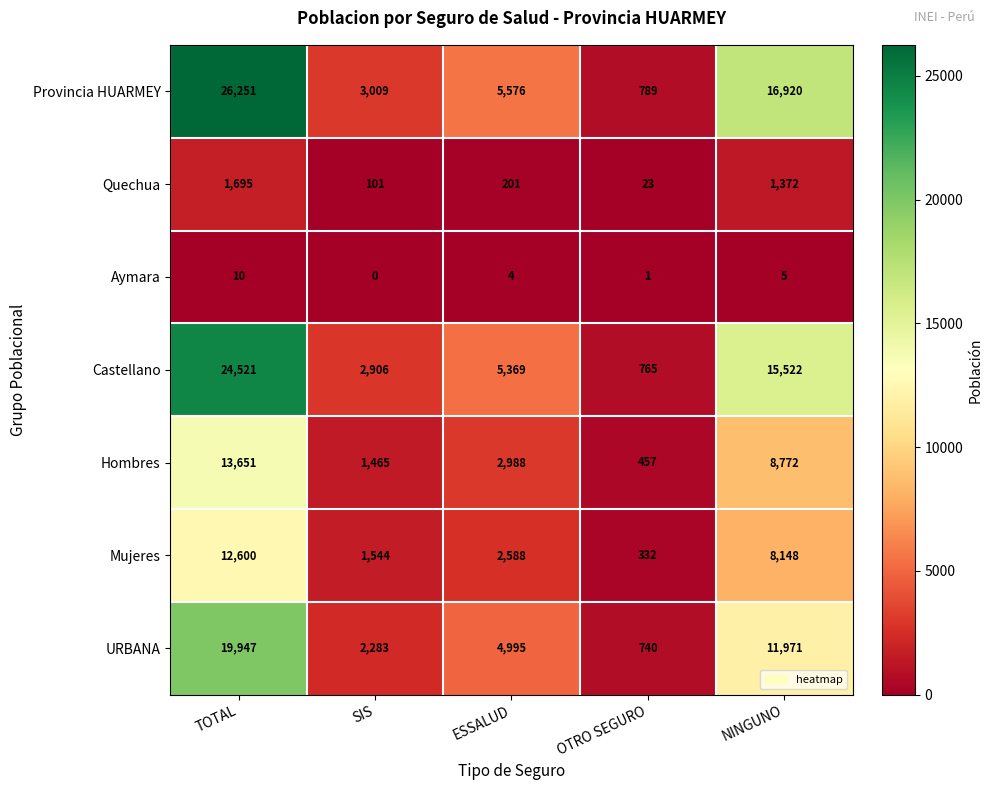

List the labels in order of URBANA value, smallest first.

OTRO SEGURO, SIS, ESSALUD, NINGUNO, TOTAL